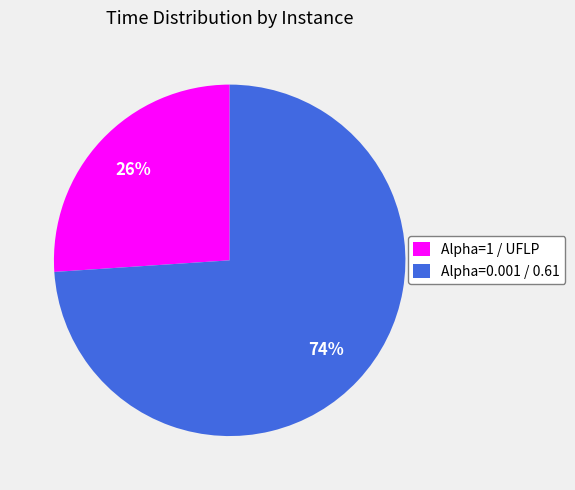

To the nearest percent, what is the difference between the Alpha=1 / UFLP and Alpha=0.001 / 0.61 slice percentages?

48%